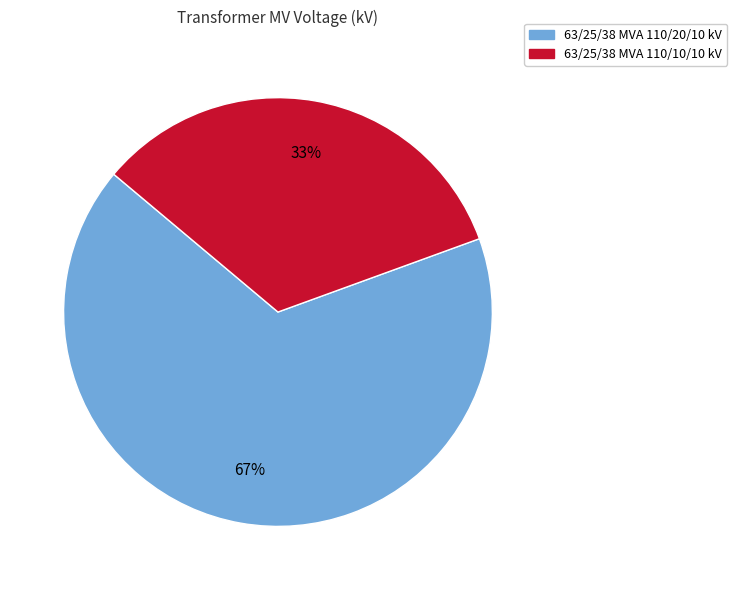

True or false: 63/25/38 MVA 110/20/10 kV accounts for 56% of the total.

False